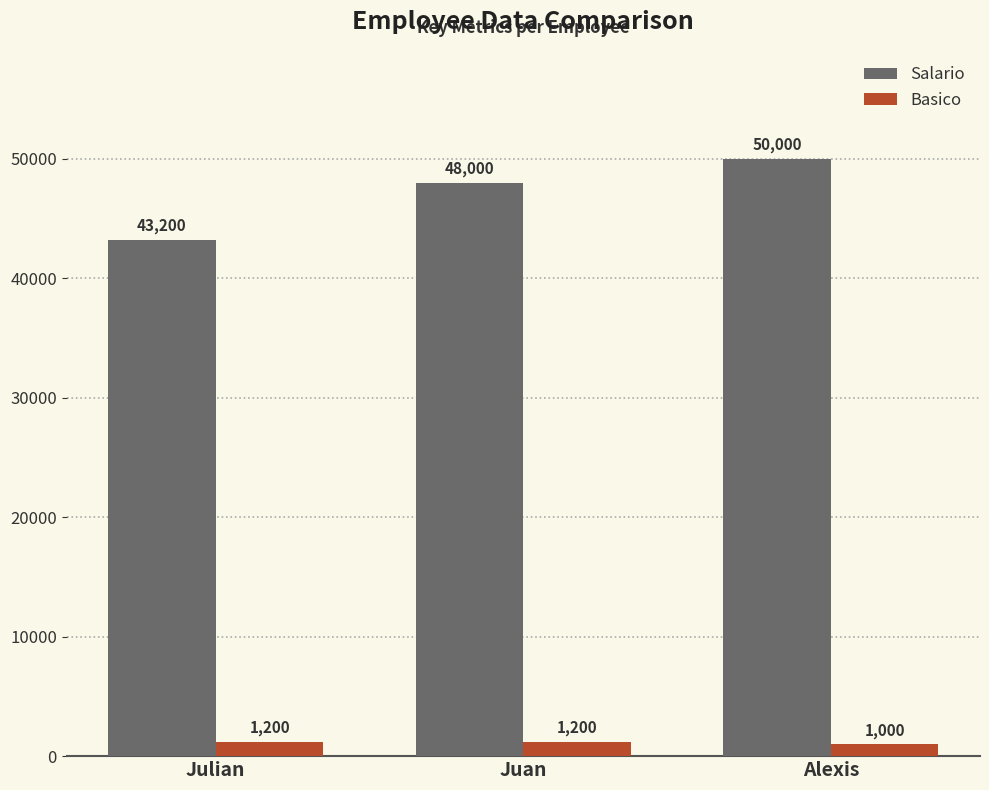

What is the average value of the Basico series?

1133